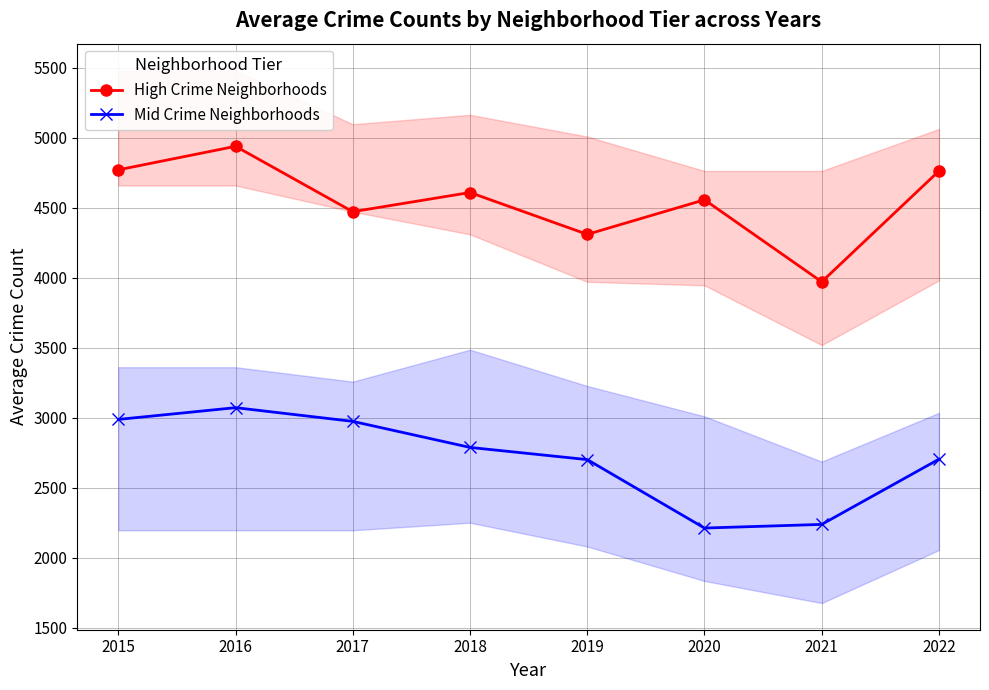

True or false: Mid Crime Neighborhoods and High Crime Neighborhoods cross at least once.

False